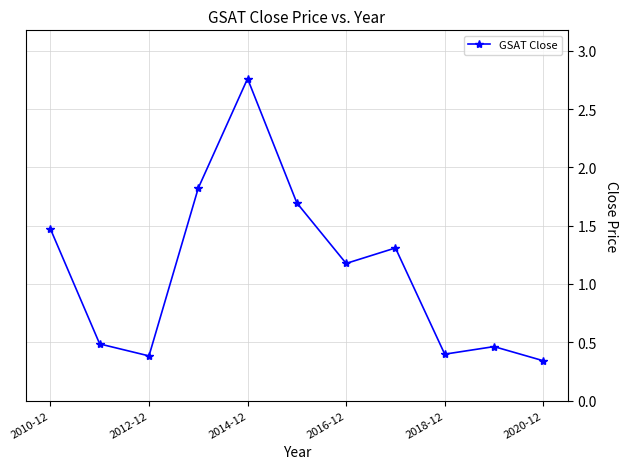

True or false: the data has more than 2 interior local peaks.

True